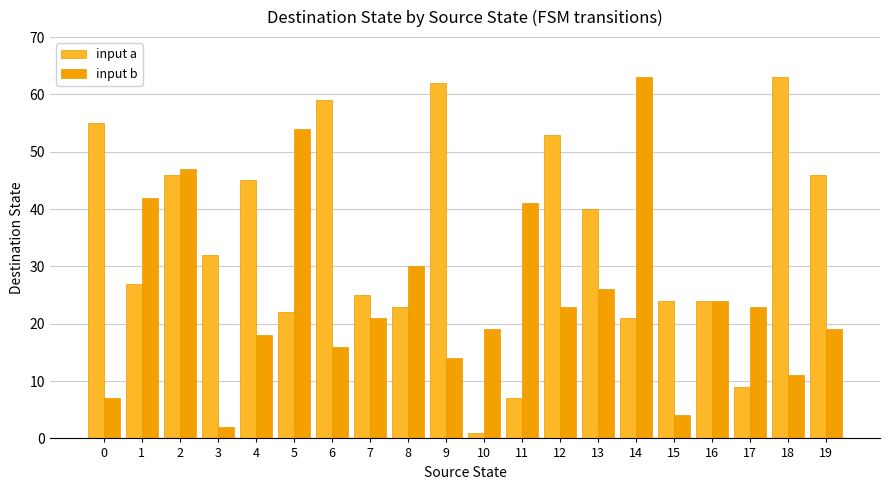

What is the difference between the second highest and second lowest values in the input a series?

55